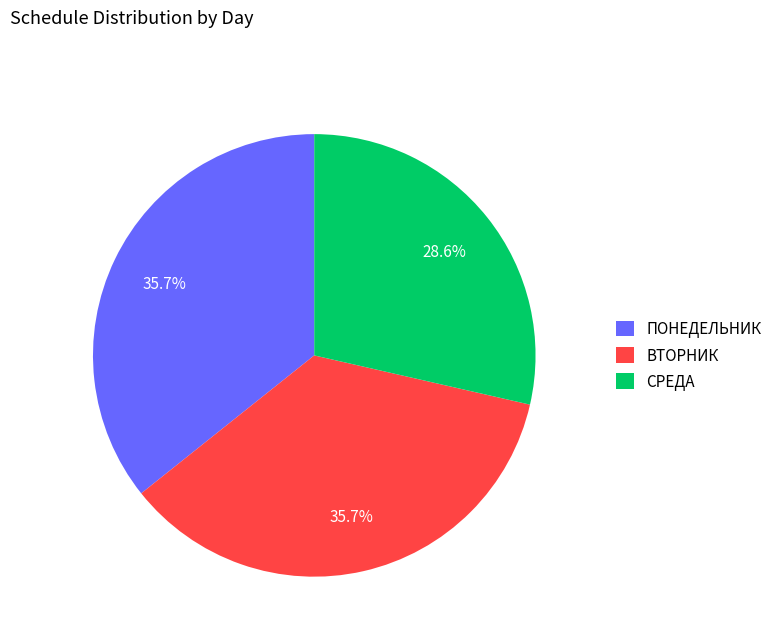

Count the number of slices in the pie.

3